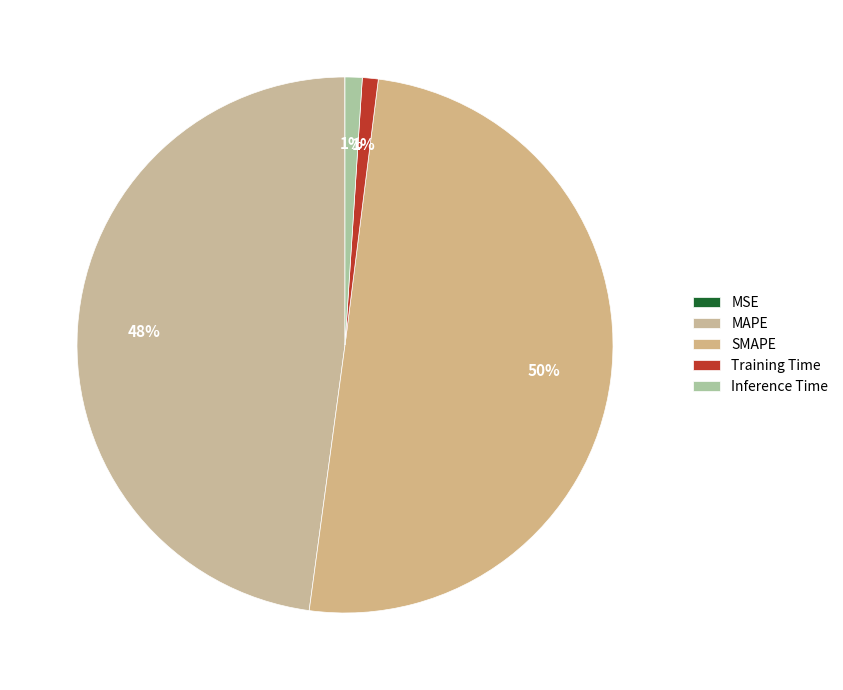

To the nearest percent, what is the combined percentage of MAPE and SMAPE?

98%